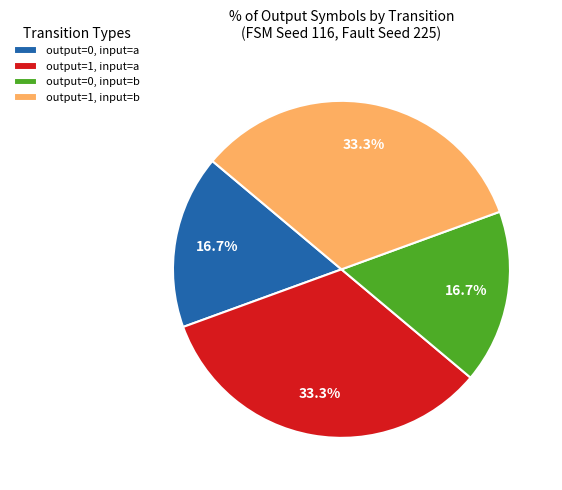

How many segments does this pie chart have?

4